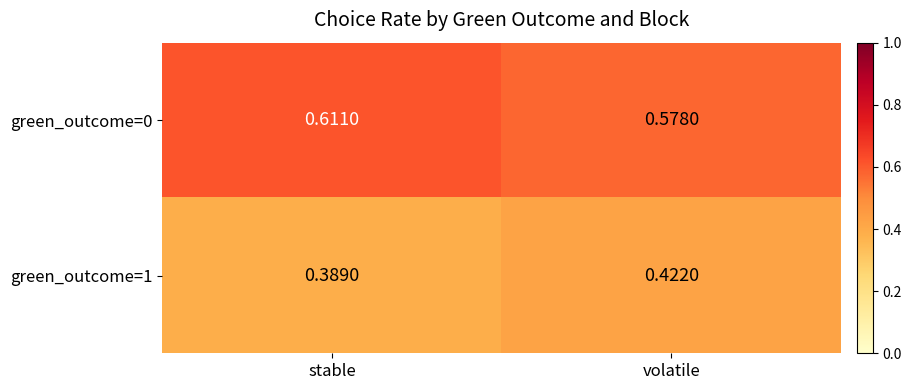

List the labels in order of green_outcome=1 value, smallest first.

stable, volatile